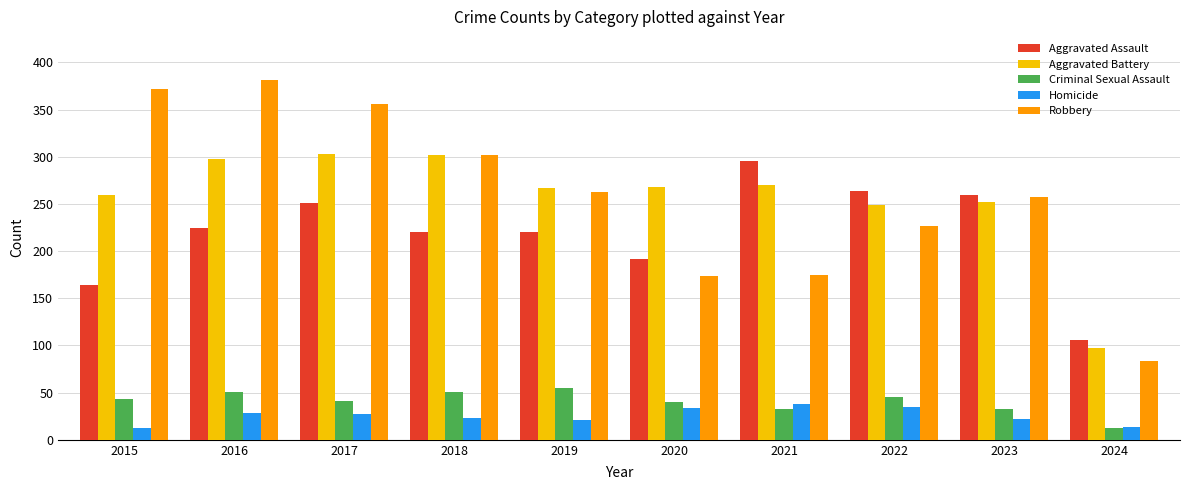

How many data points does each series have?

10